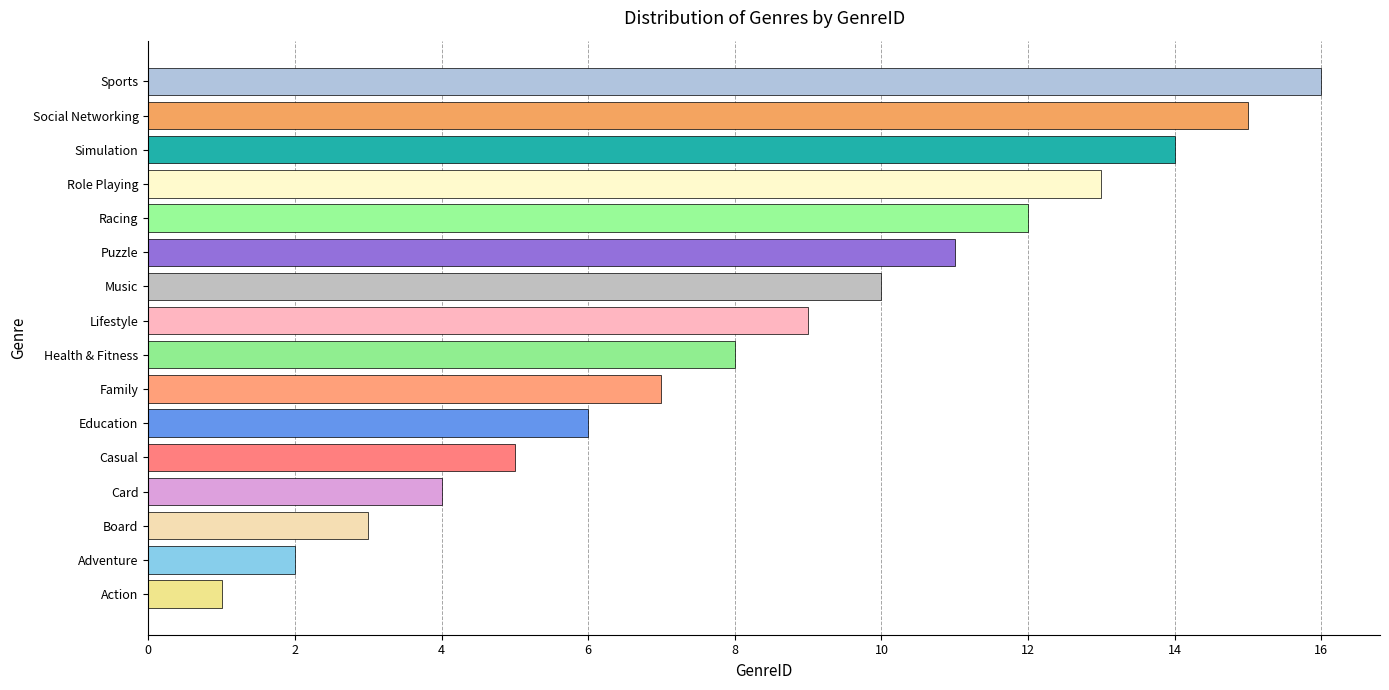

What is the sum of all values?

136